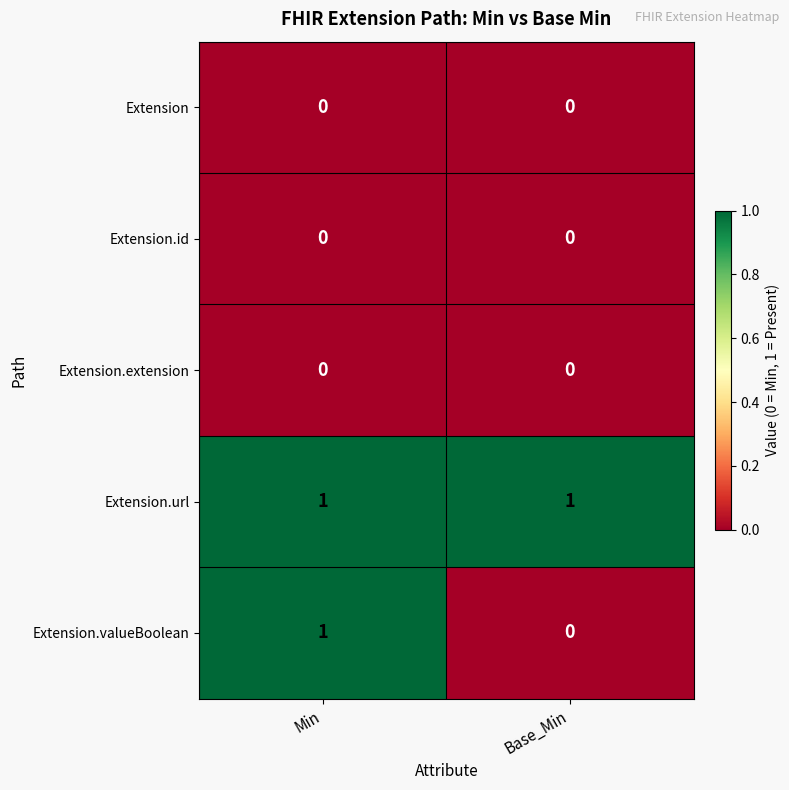

Reading right to left, list all the values displayed in this chart.

Extension: 0	0
Extension.id: 0	0
Extension.extension: 0	0
Extension.url: 1	1
Extension.valueBoolean: 0	1